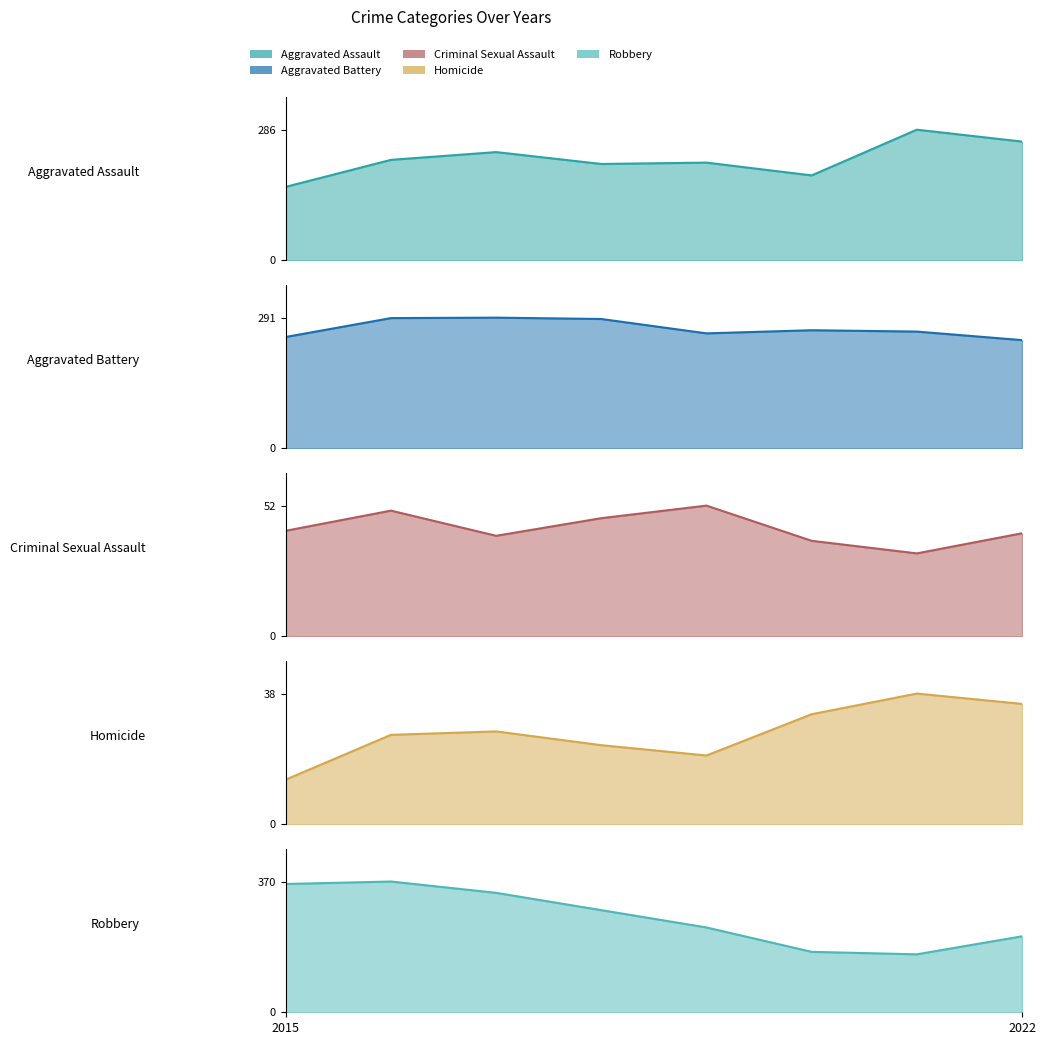

What is the total value across all series at 2020?

690